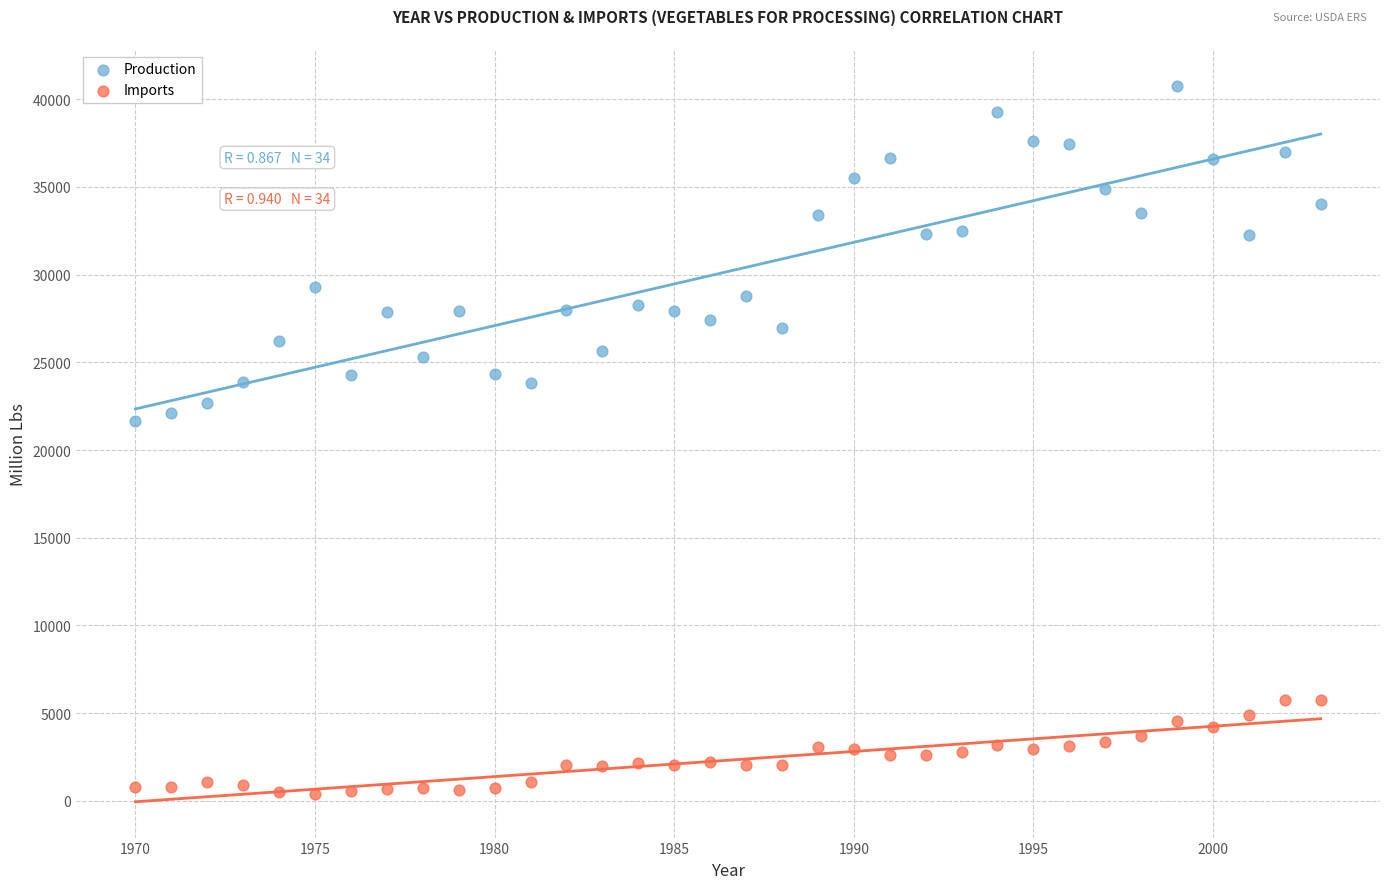

Which series contains the lowest Y value?

Imports